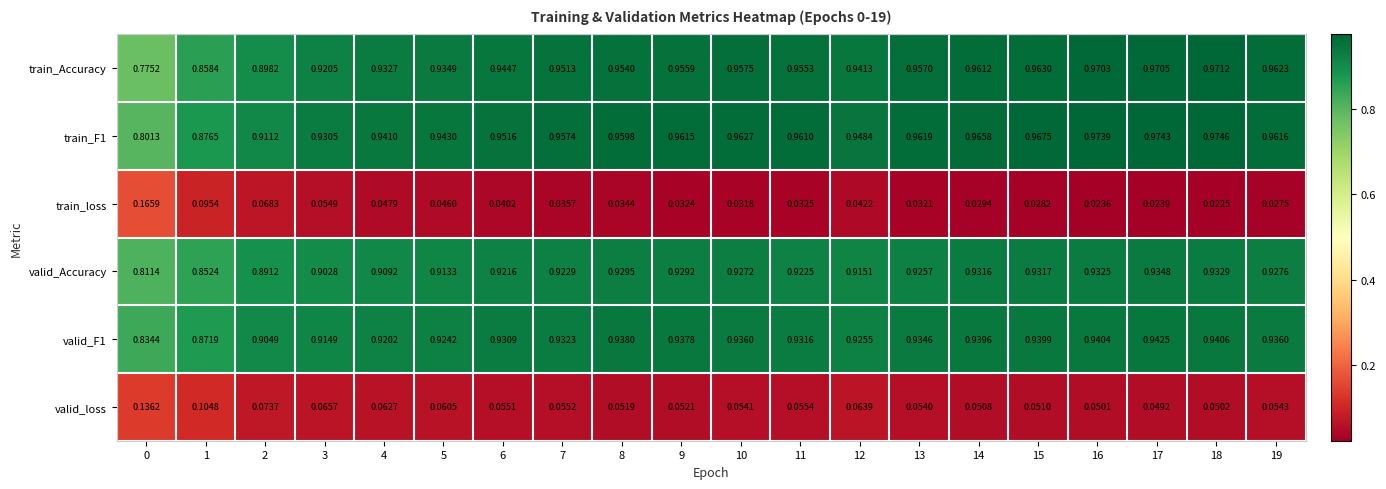

Which series has the widest spread of values?

train_Accuracy